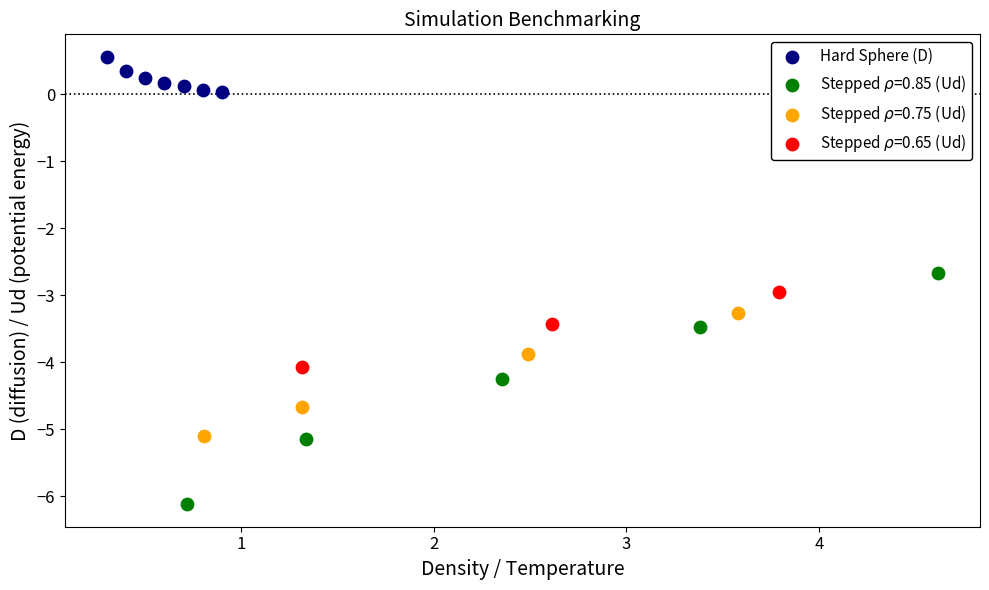

Which series contains the highest Y value?

Hard Sphere (D)